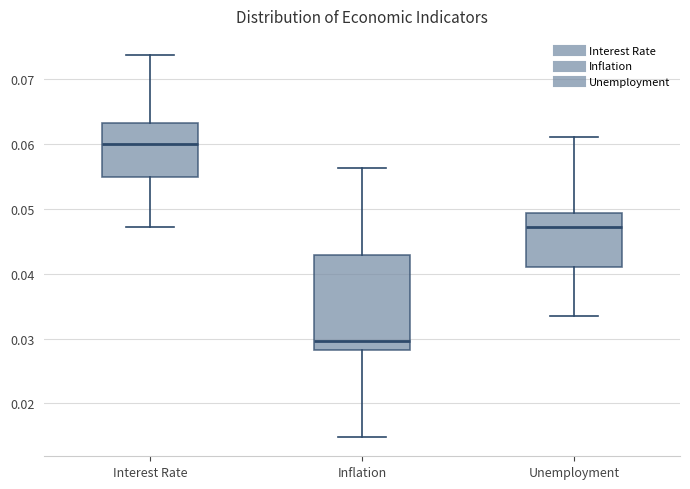

Reading left to right, read every box against the y-axis: the position of its median line, the range the box covers, and the ends of its whiskers. The values are not printed on the chart, so give them approximately, as read against the axis.

Interest Rate: median 0.060, box 0.055 to 0.063, whiskers 0.047 to 0.074
Inflation: median 0.030, box 0.028 to 0.043, whiskers 0.015 to 0.056
Unemployment: median 0.047, box 0.041 to 0.049, whiskers 0.034 to 0.061